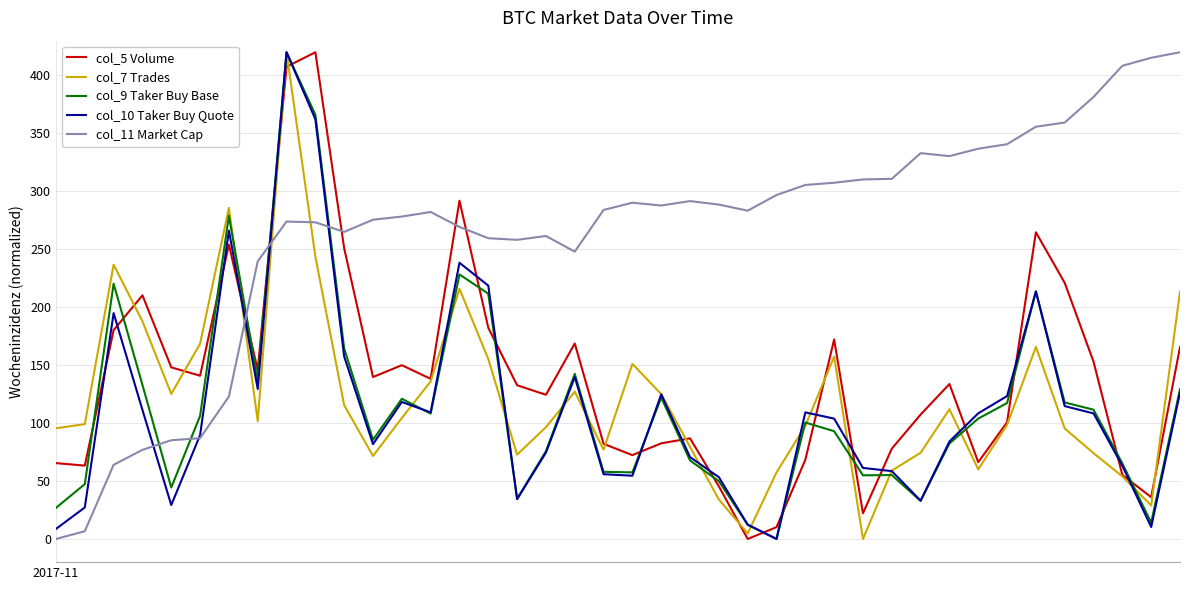

Which series has the largest total across all categories?

col_11 Market Cap